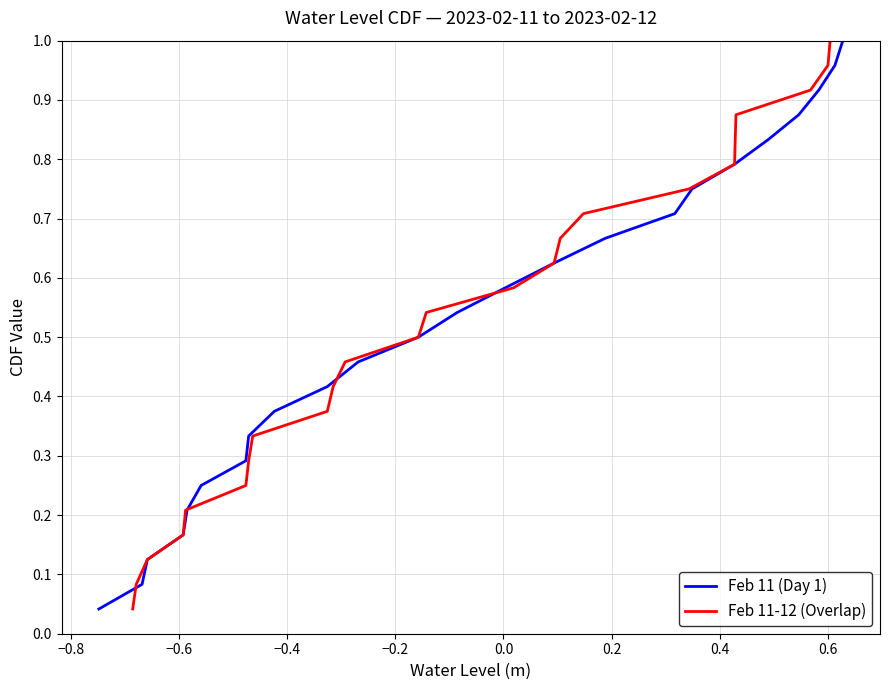

Is this an area chart (filled region under the line)?

No